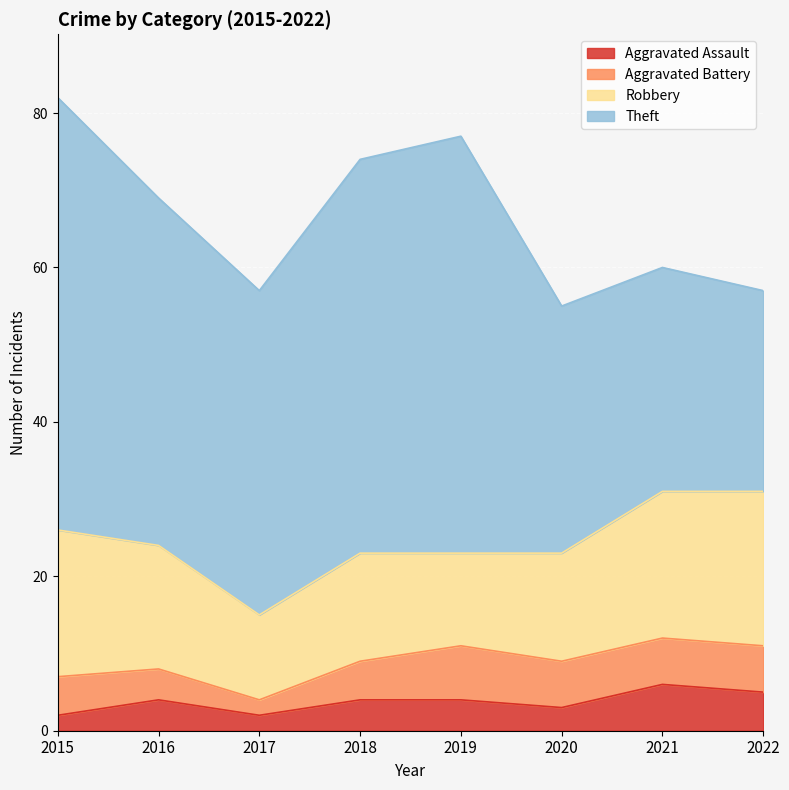

True or false: Aggravated Assault and Theft cross at least once.

False